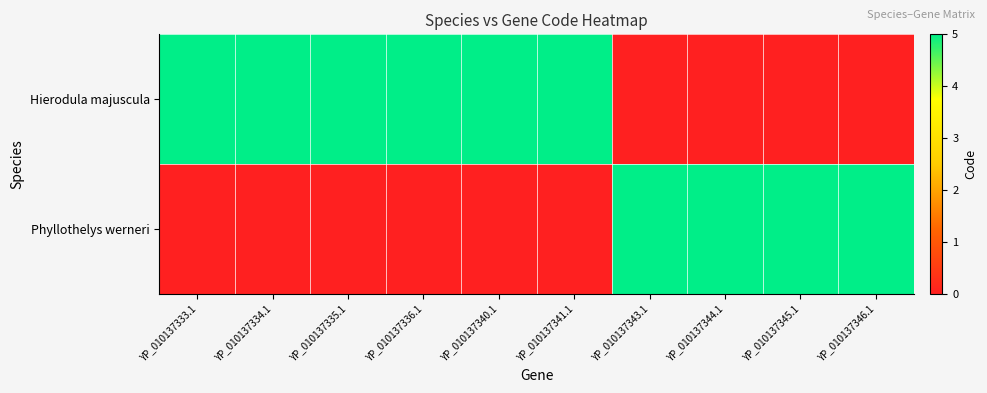

Reading left to right, extract all data points from this chart.

Hierodula majuscula: YP_010137333.1=5	YP_010137334.1=5	YP_010137335.1=5	YP_010137336.1=5	YP_010137340.1=5	YP_010137341.1=5	YP_010137343.1=0	YP_010137344.1=0	YP_010137345.1=0	YP_010137346.1=0
Phyllothelys werneri: YP_010137333.1=0	YP_010137334.1=0	YP_010137335.1=0	YP_010137336.1=0	YP_010137340.1=0	YP_010137341.1=0	YP_010137343.1=5	YP_010137344.1=5	YP_010137345.1=5	YP_010137346.1=5